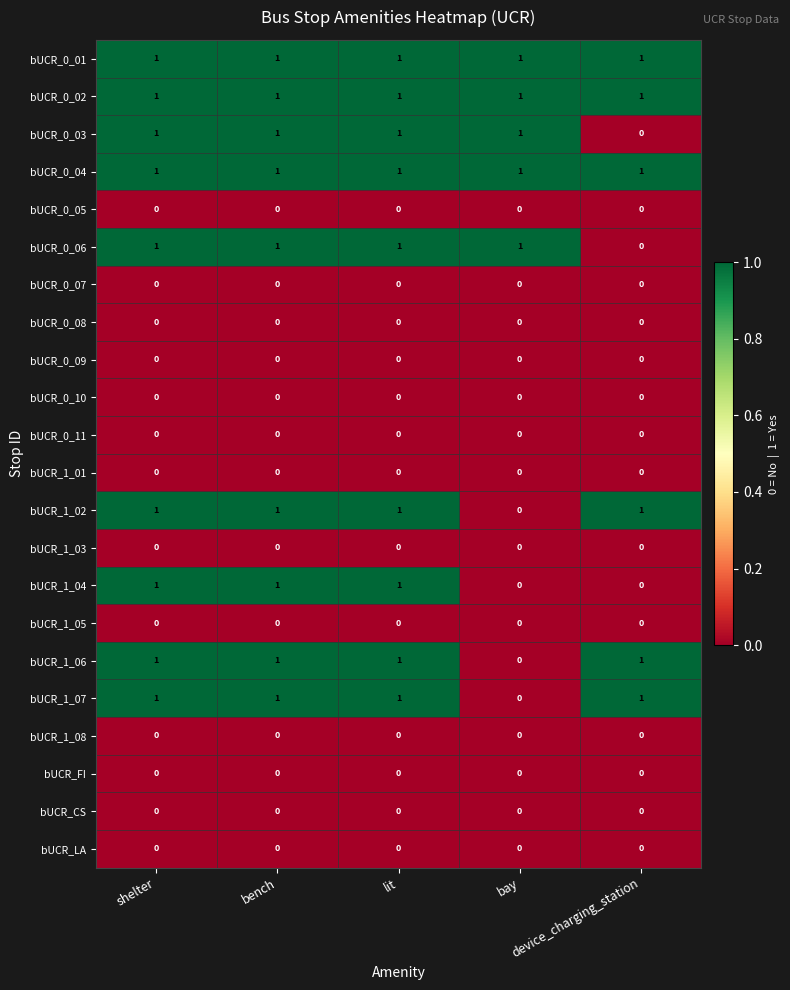

Count the bUCR_1_02 values in the range 1 to 2.

4